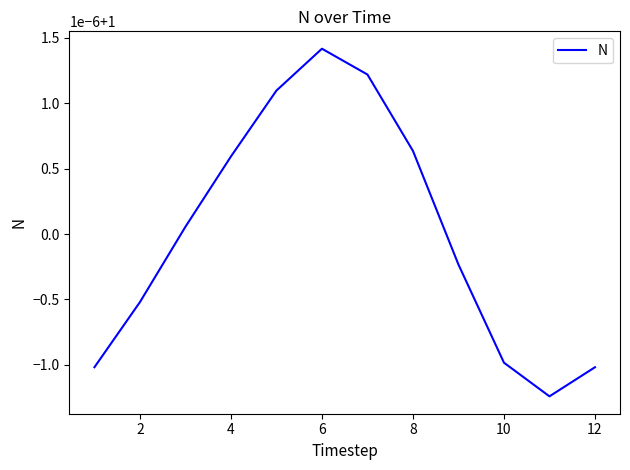

Is this an area chart (filled region under the line)?

No